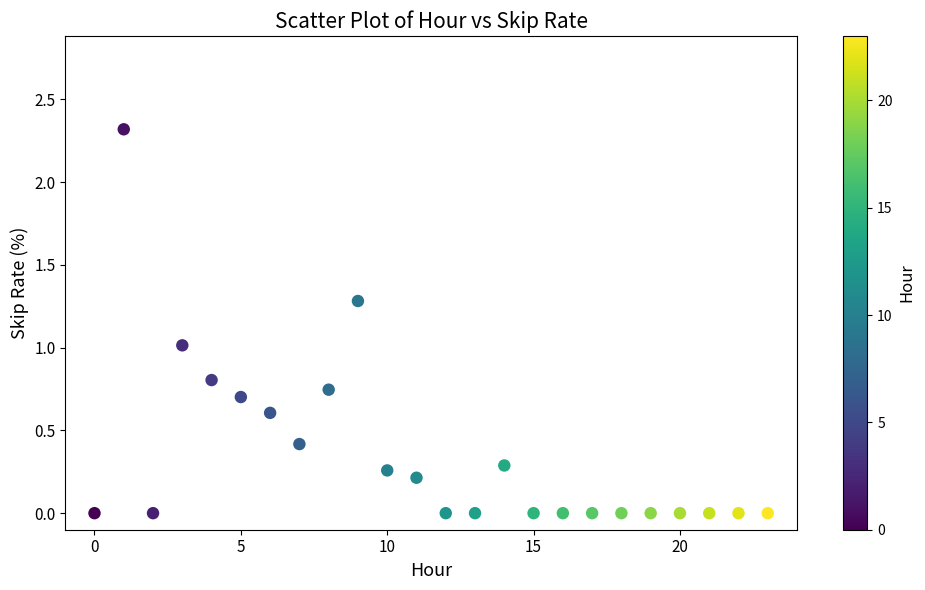

What is the range of Y values (max minus min)?

2.3